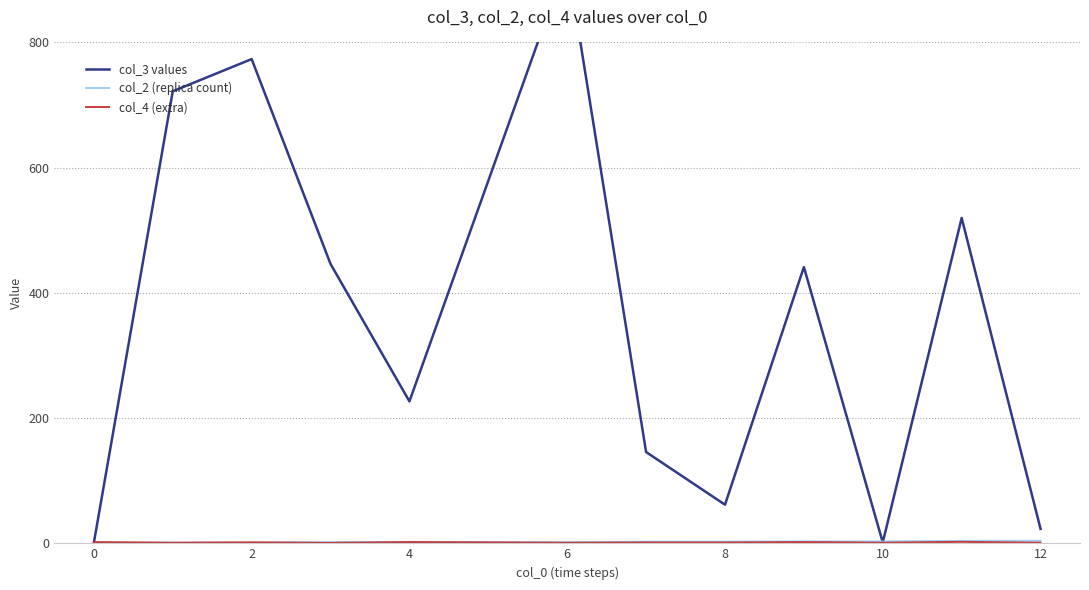

True or false: col_4 (extra) has a value of 1.0 at 0.

True